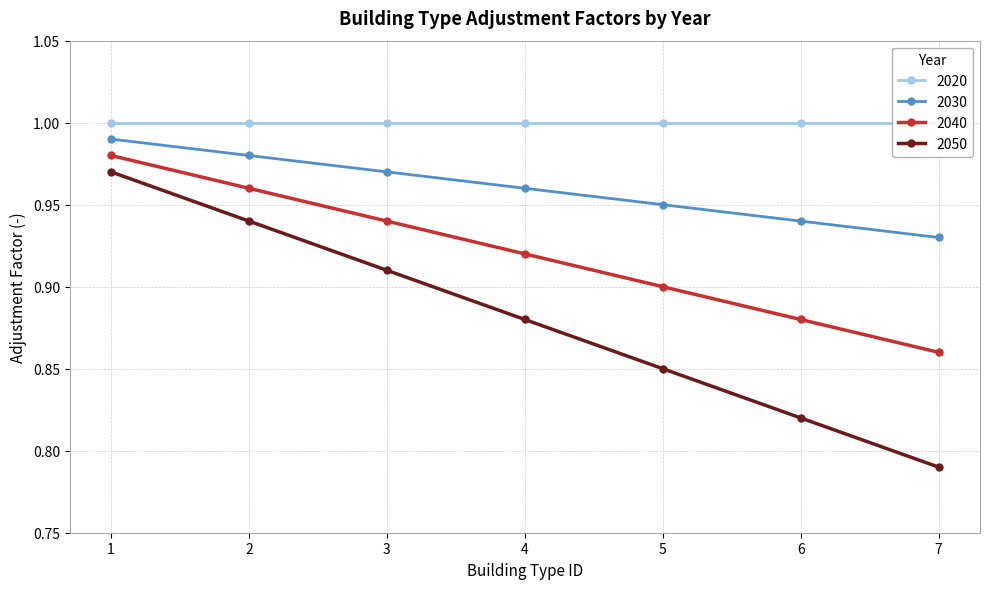

List the labels in order of 2030 value, smallest first.

7, 6, 5, 4, 3, 2, 1